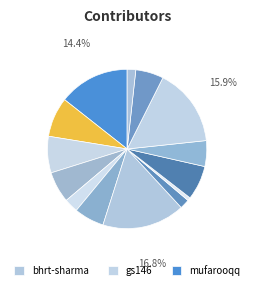

Is there any slice that represents more than half of the pie?

No